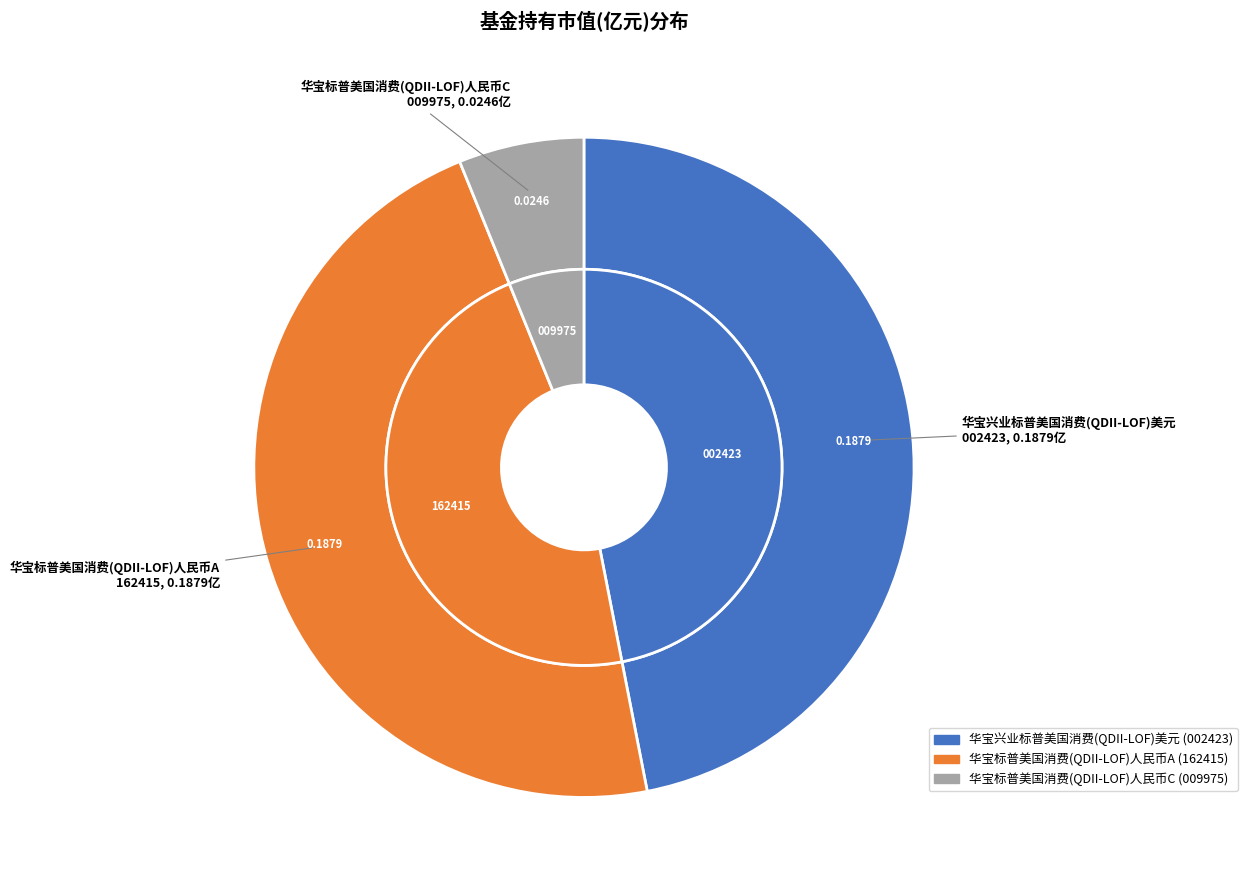

Is it true that 华宝标普美国消费(QDII-LOF)人民币C is 17% of the pie?

False